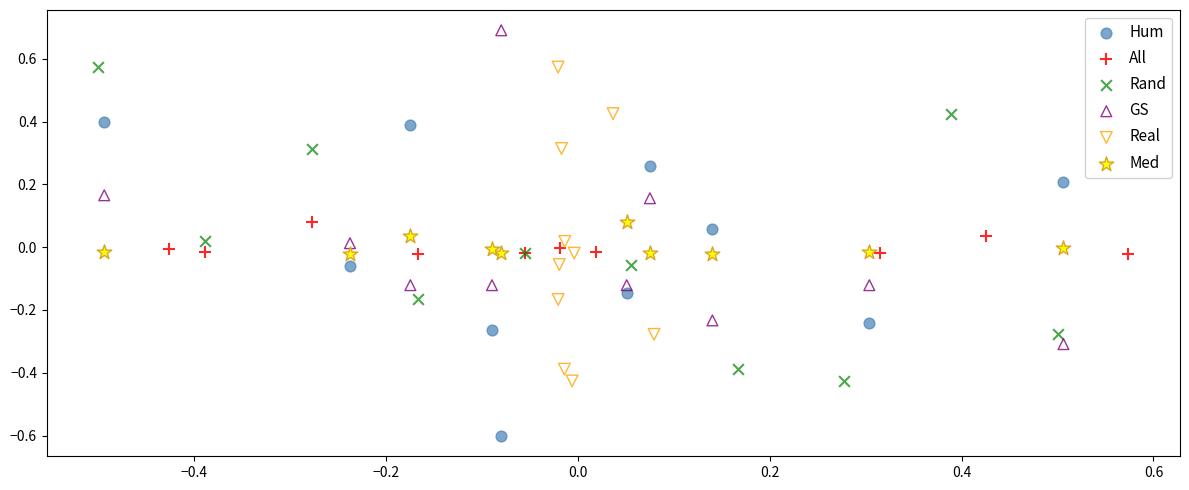

What are all the series names shown in the legend?

Hum, All, Rand, GS, Real, Med